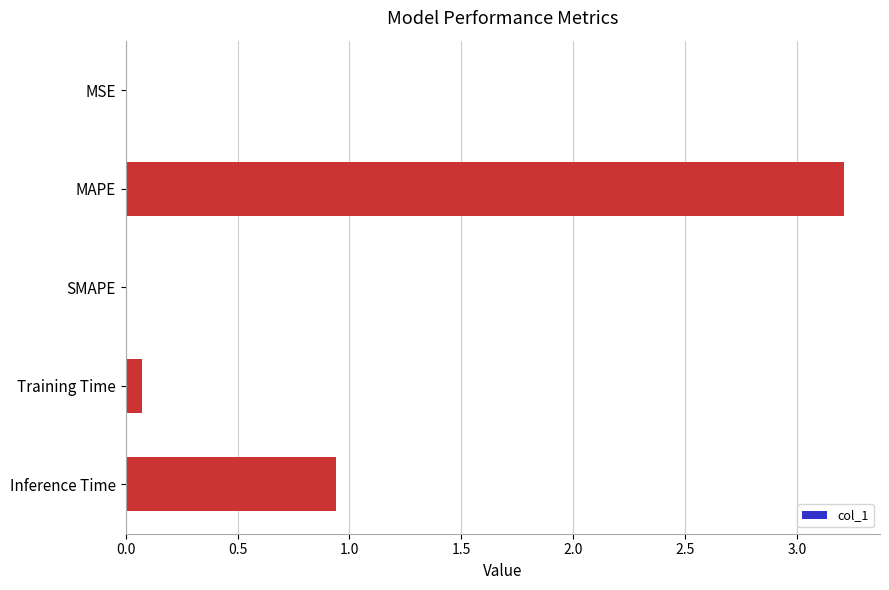

What is the greatest value displayed?

3.2